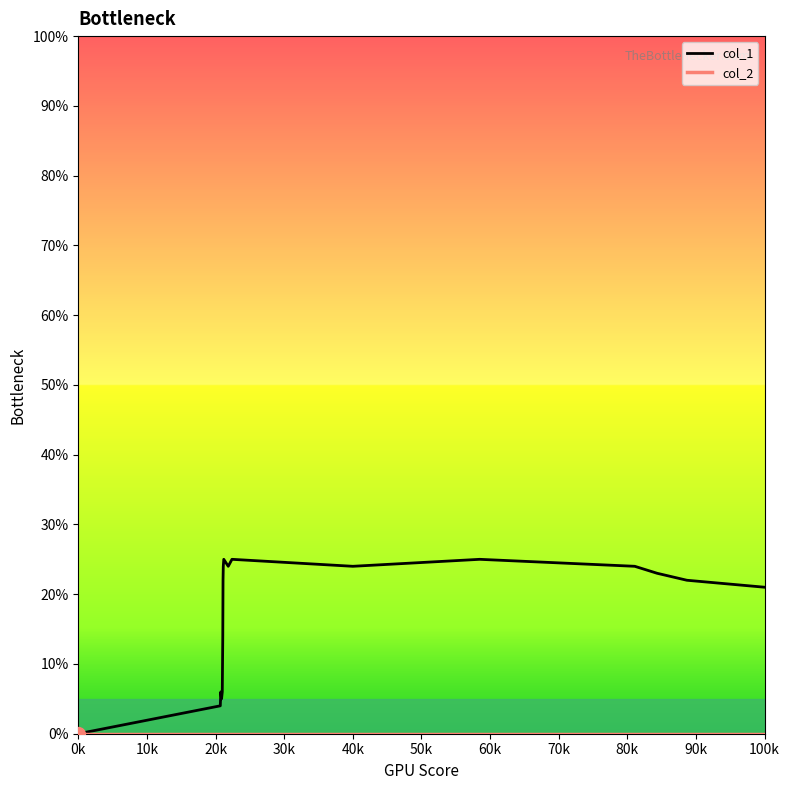

What is the maximum value shown in the chart?

25